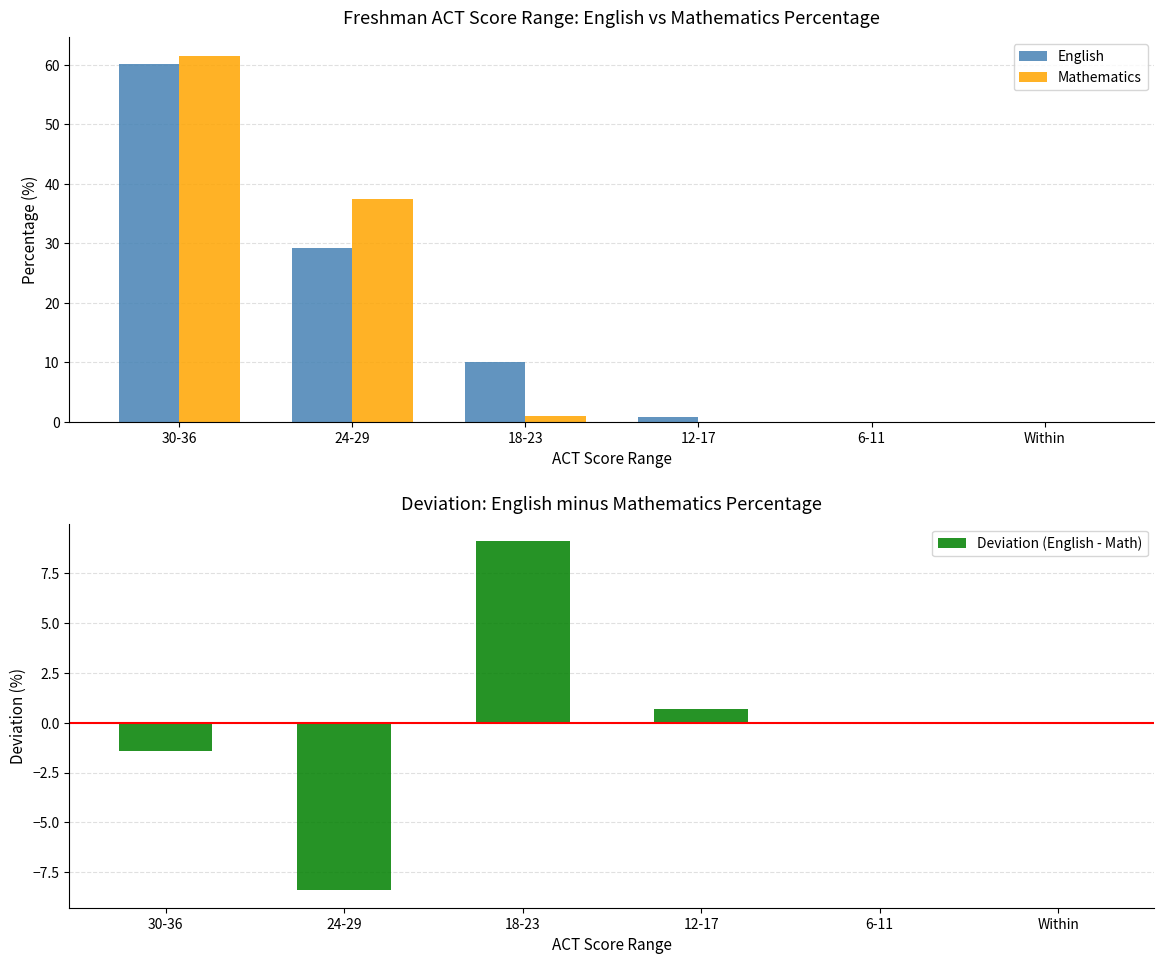

What is the highest value of the English series?

60.1